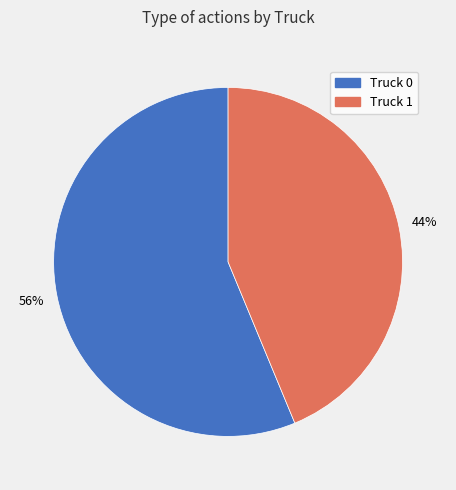

Combined, do Truck 1 and Truck 0 account for over 50%?

Yes